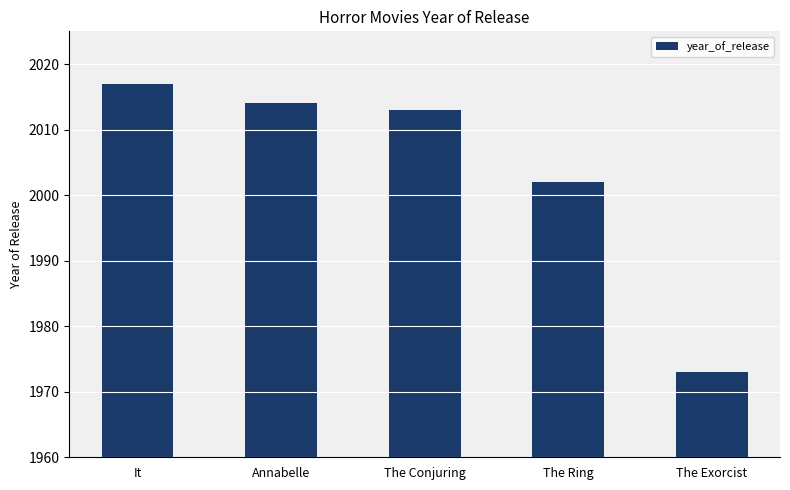

True or false: the data shows 2017 at It.

True